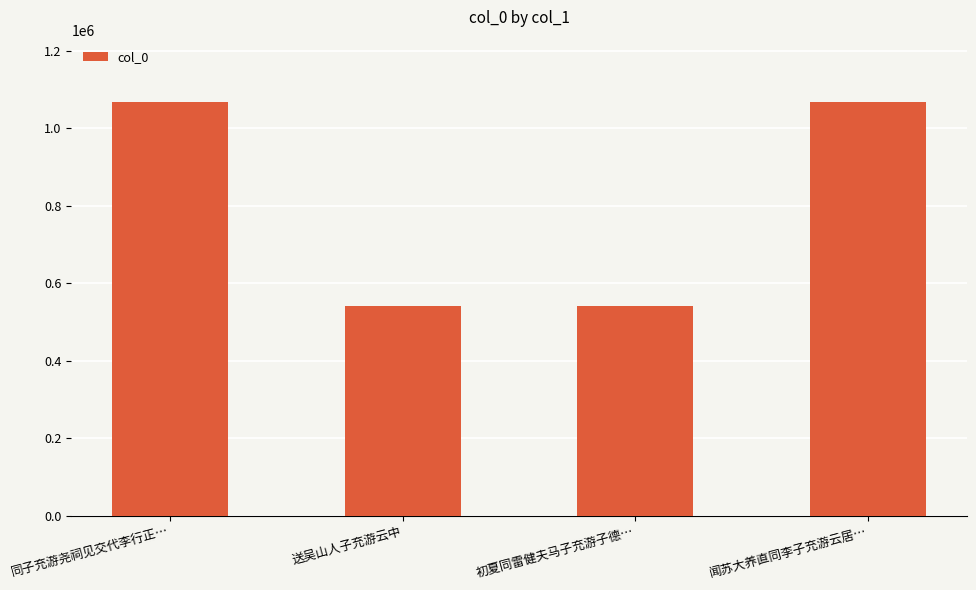

What is the smallest value displayed?

541576